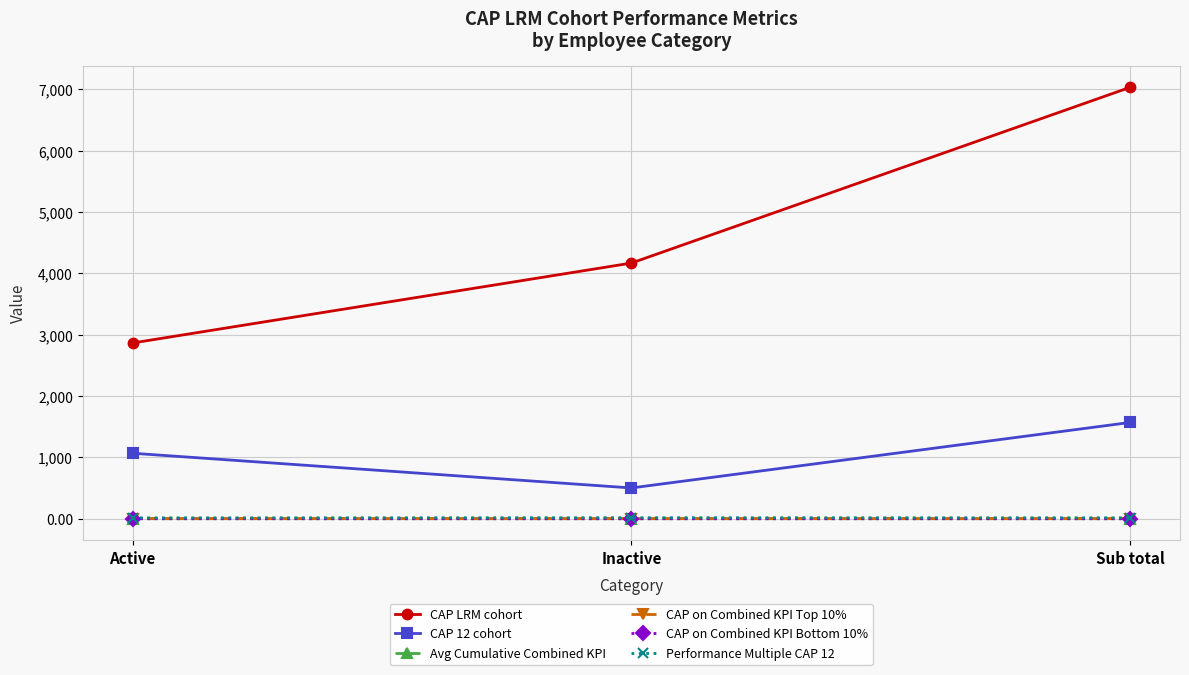

Count the number of data series in this chart.

6